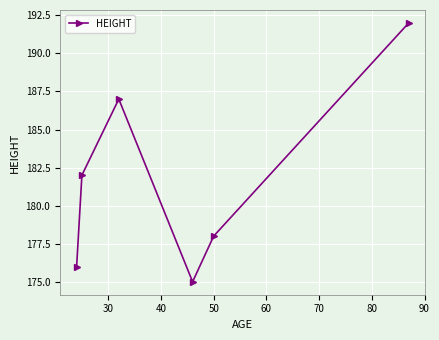

What is the value of the 1st point from the left?

176